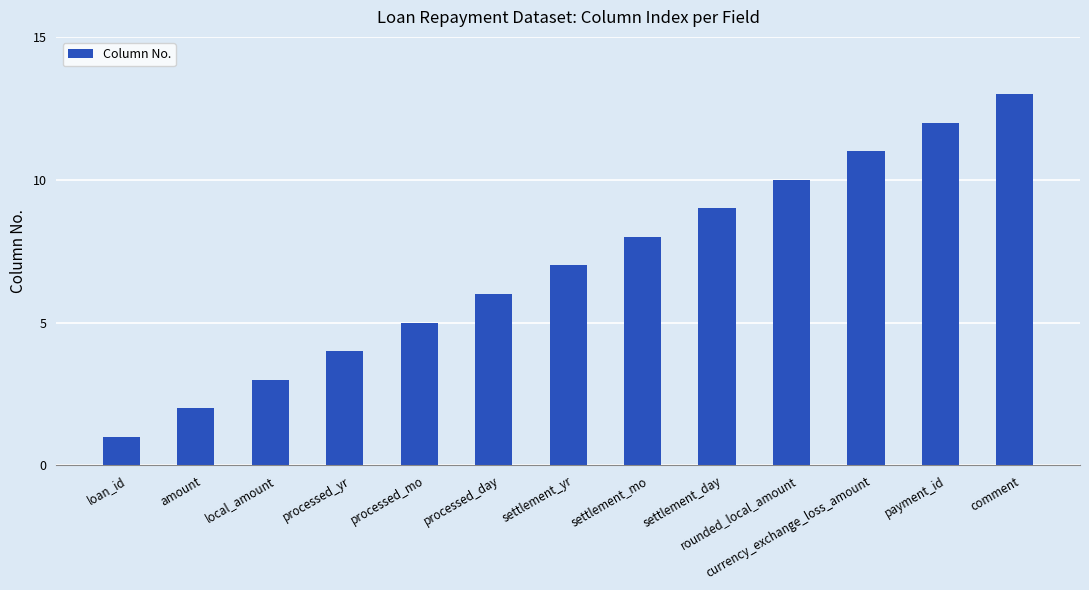

What is the sum of all values?

91